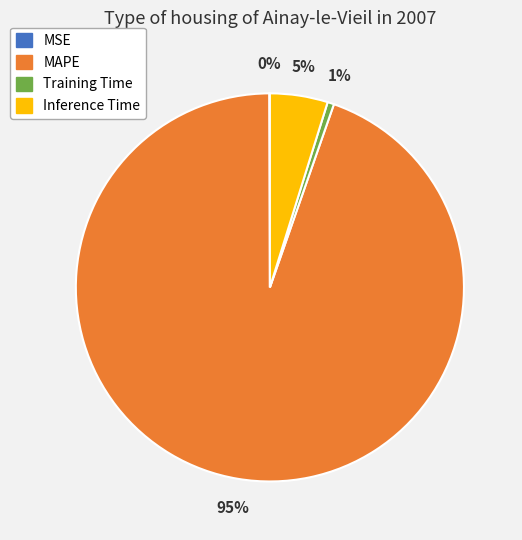

Which has a higher value, Inference Time or MAPE?

MAPE